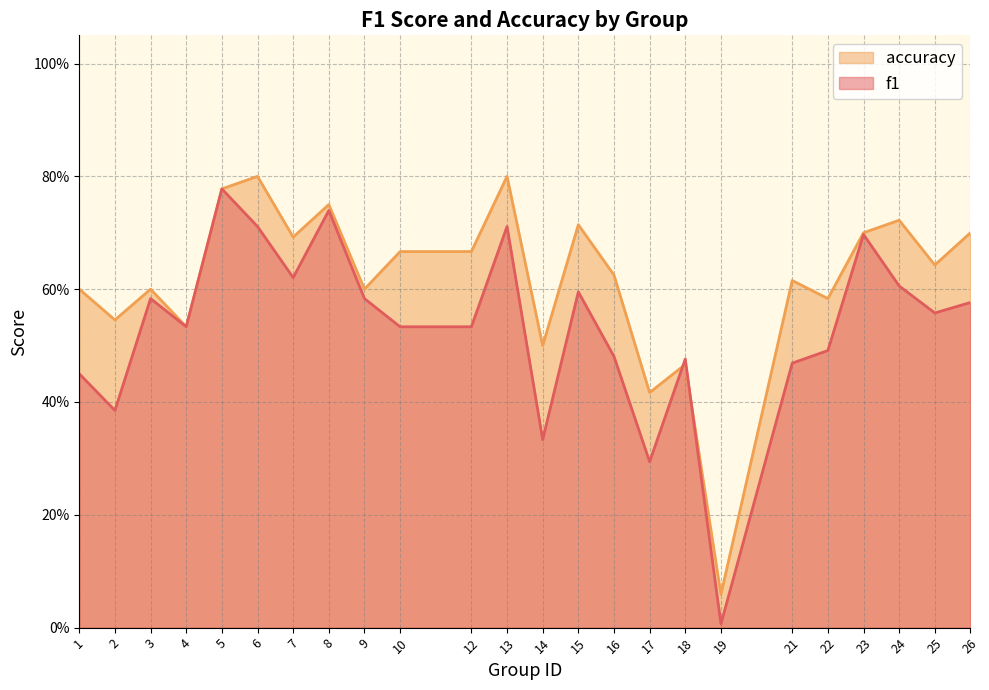

What is the greatest value displayed?

0.8